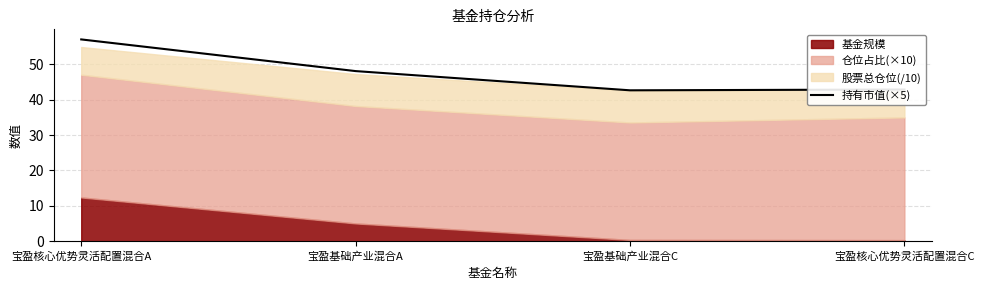

Which has a higher value, 宝盈基础产业混合C or 宝盈核心优势灵活配置混合C?

宝盈核心优势灵活配置混合C